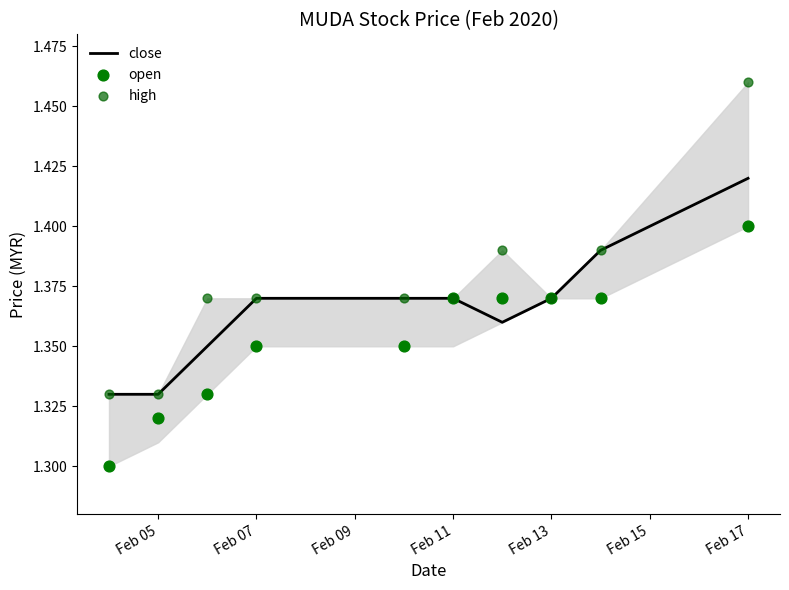

At how many categories does at least one series exceed 1?

10